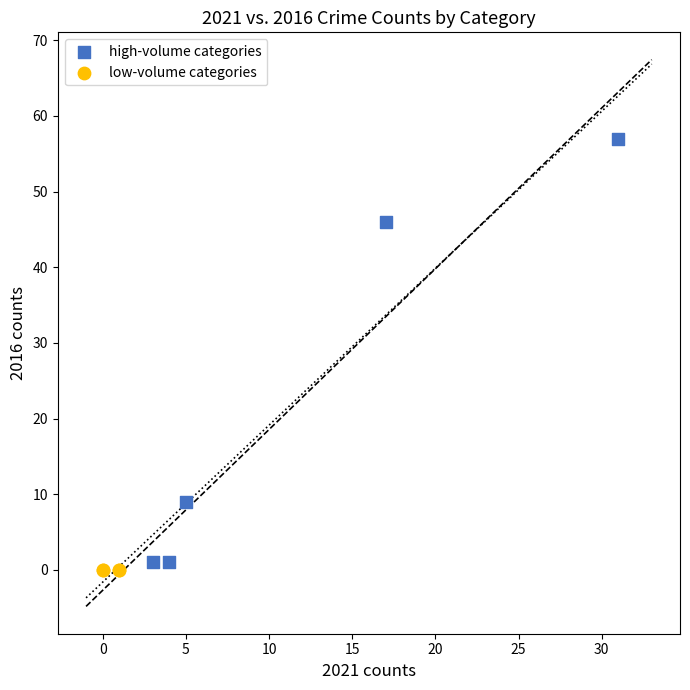

What are all the series names shown in the legend?

high-volume categories, low-volume categories